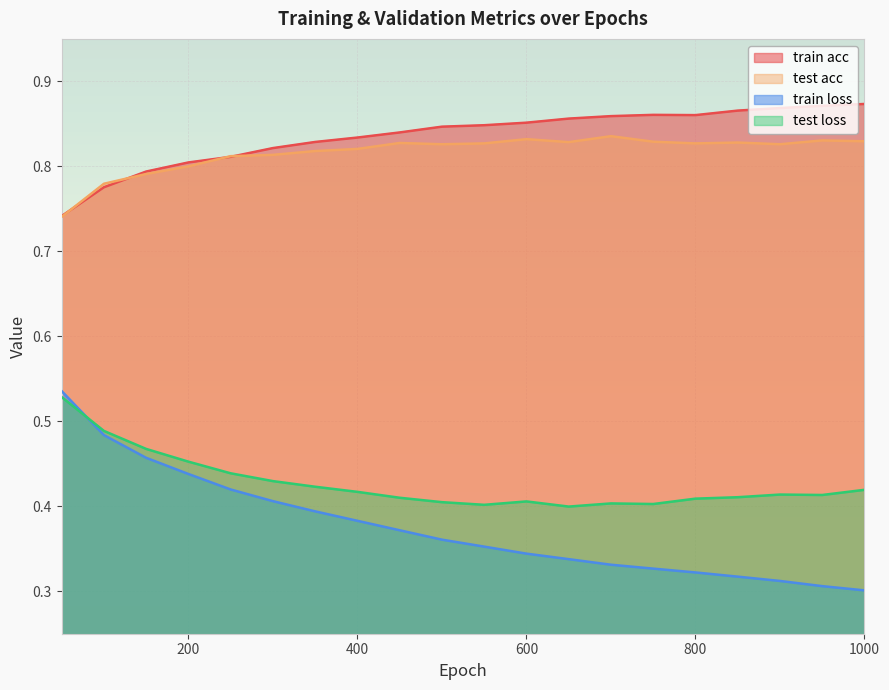

At which label does test loss reach its peak?

50